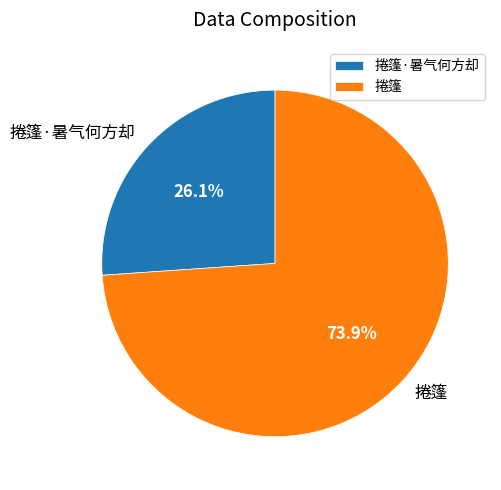

True or false: 捲篷·暑气何方却 accounts for 38% of the total.

False